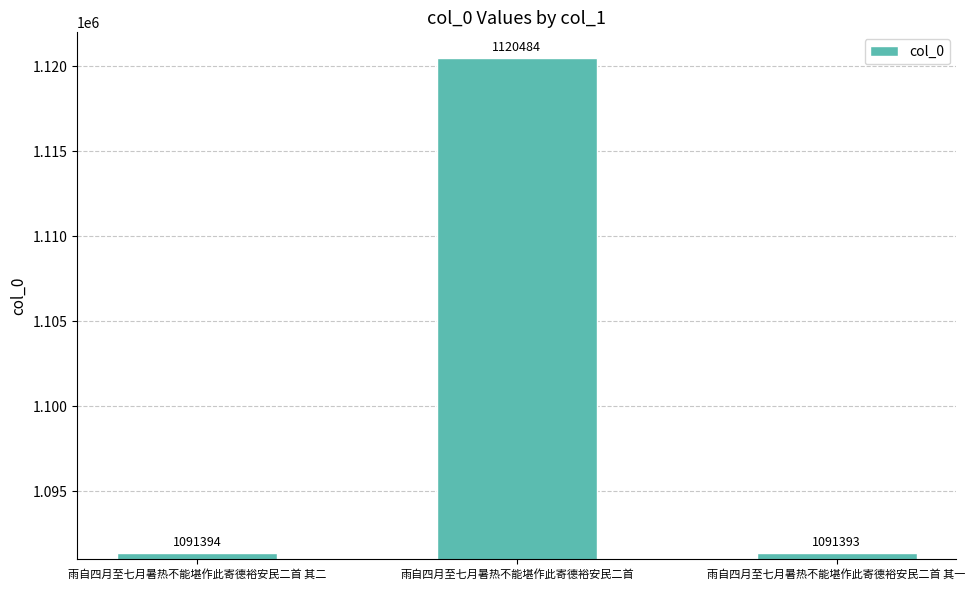

What is the maximum value shown in the chart?

1120484